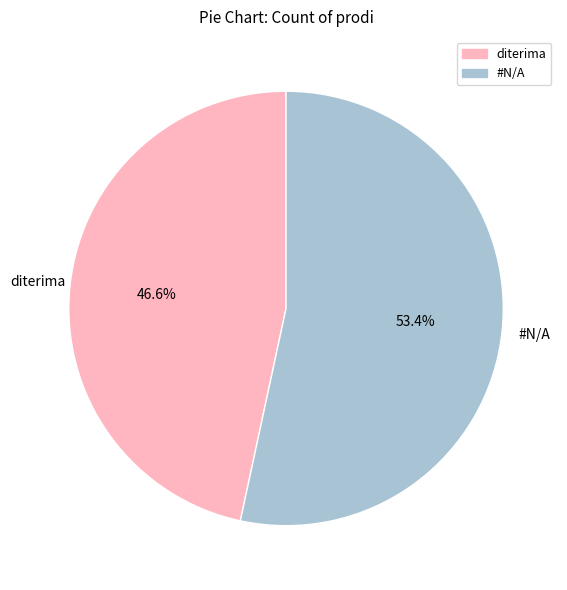

What is the smallest slice in the pie chart?

diterima